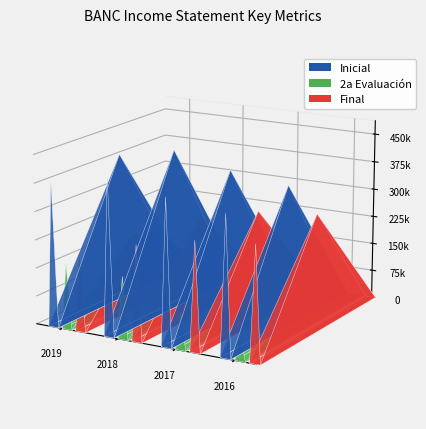

List the labels in order of 2a Evaluación value, smallest first.

2016, 2017, 2018, 2019